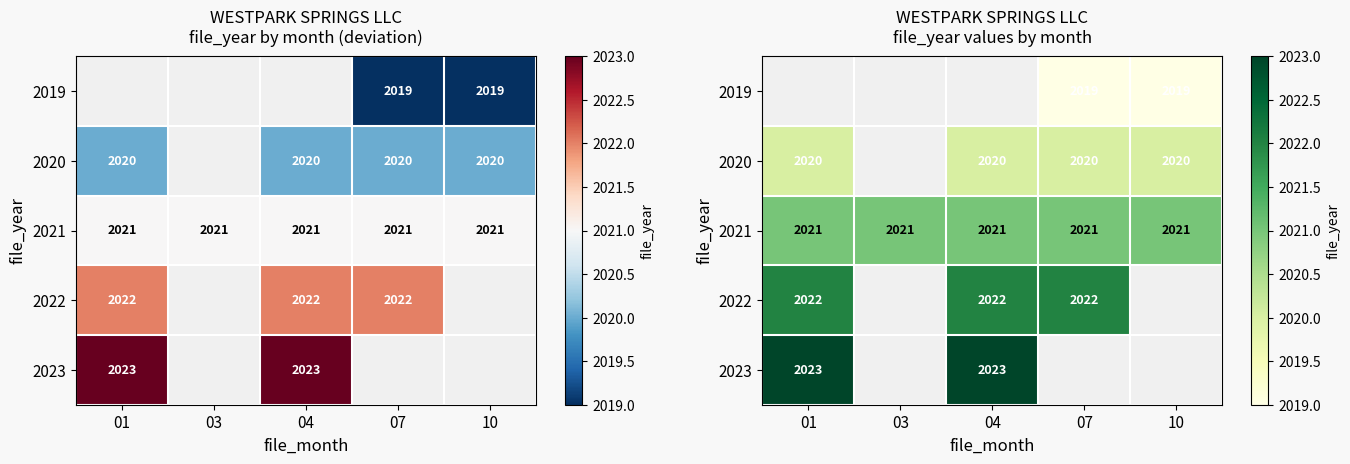

What value does the 2022 series have at 07?

2022.0